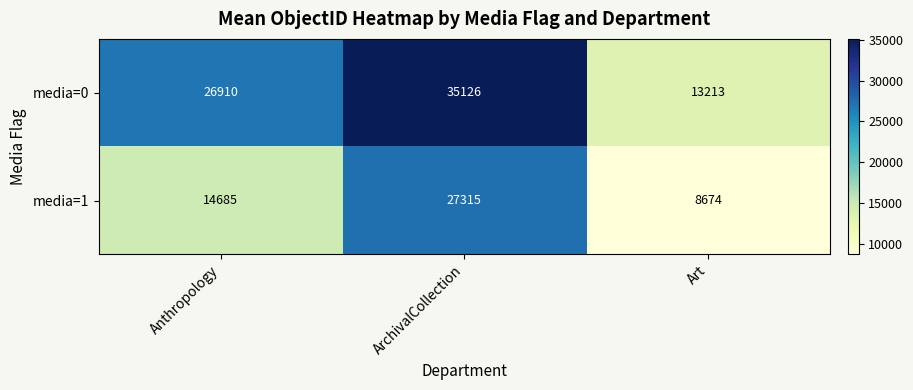

What is the minimum value shown in the chart?

8674